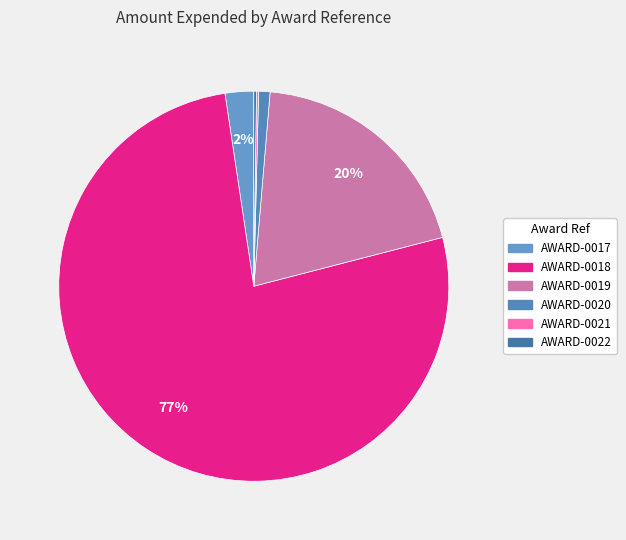

Which slice represents more than half of the pie?

AWARD-0018